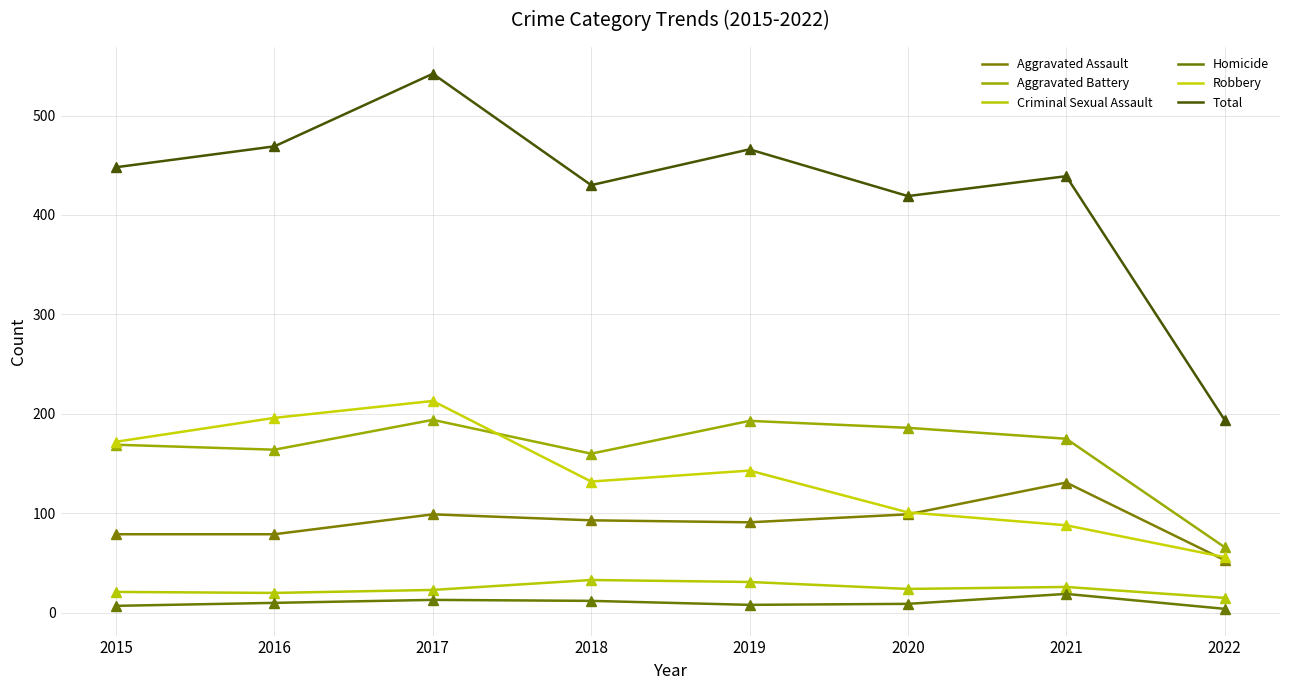

Rank the series at 2015 from lowest to highest value.

Homicide, Criminal Sexual Assault, Aggravated Assault, Aggravated Battery, Robbery, Total